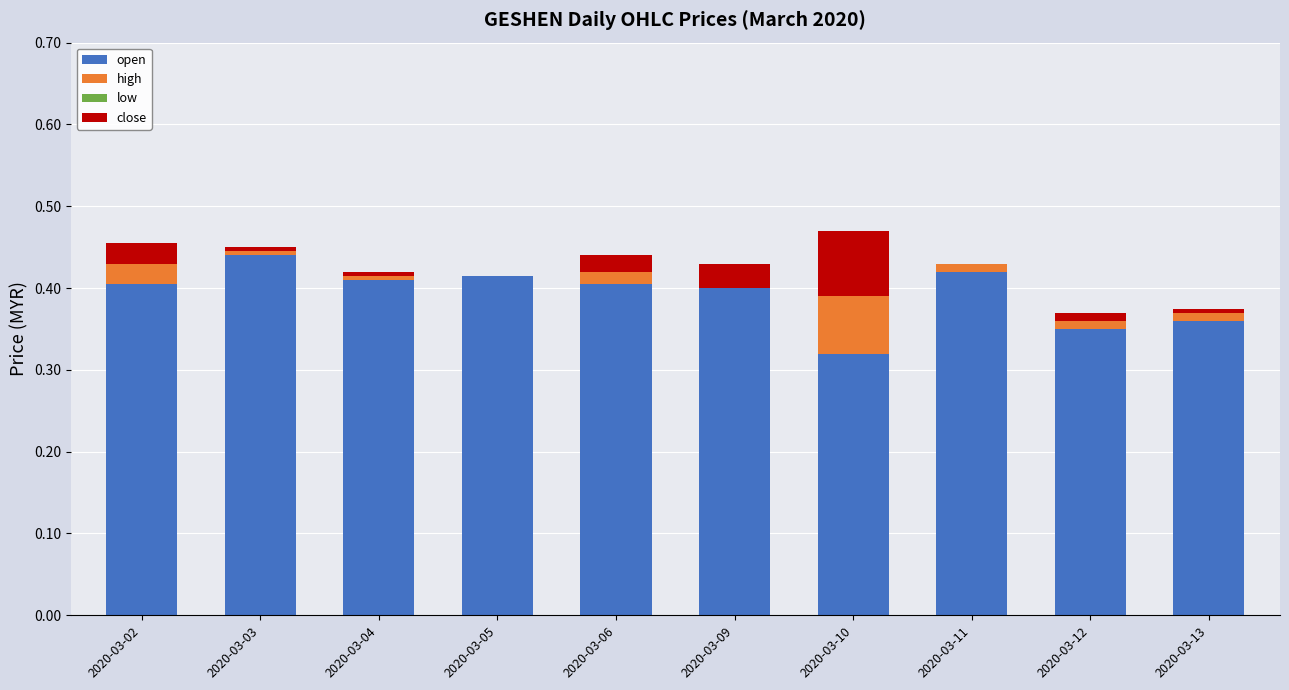

What is the total value across all series at 2020-03-10?

0.5